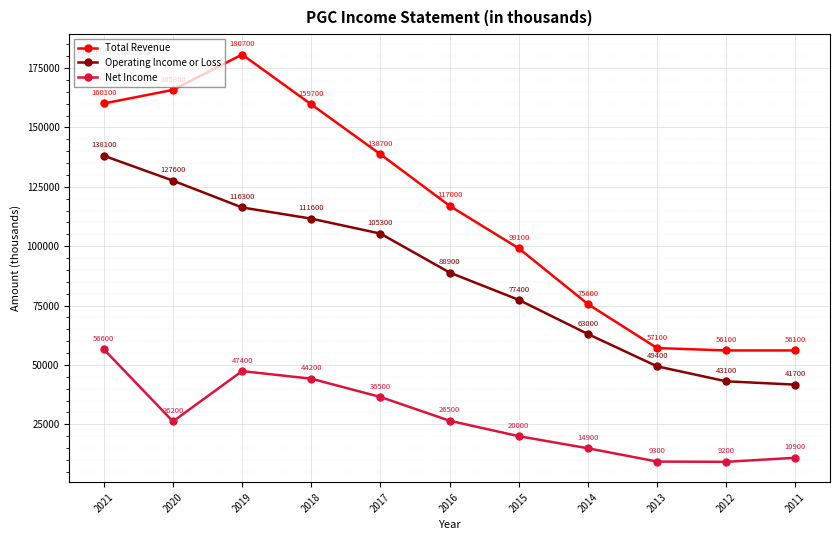

Rank the series by their maximum value, from lowest to highest.

Net Income, Operating Income or Loss, Total Revenue